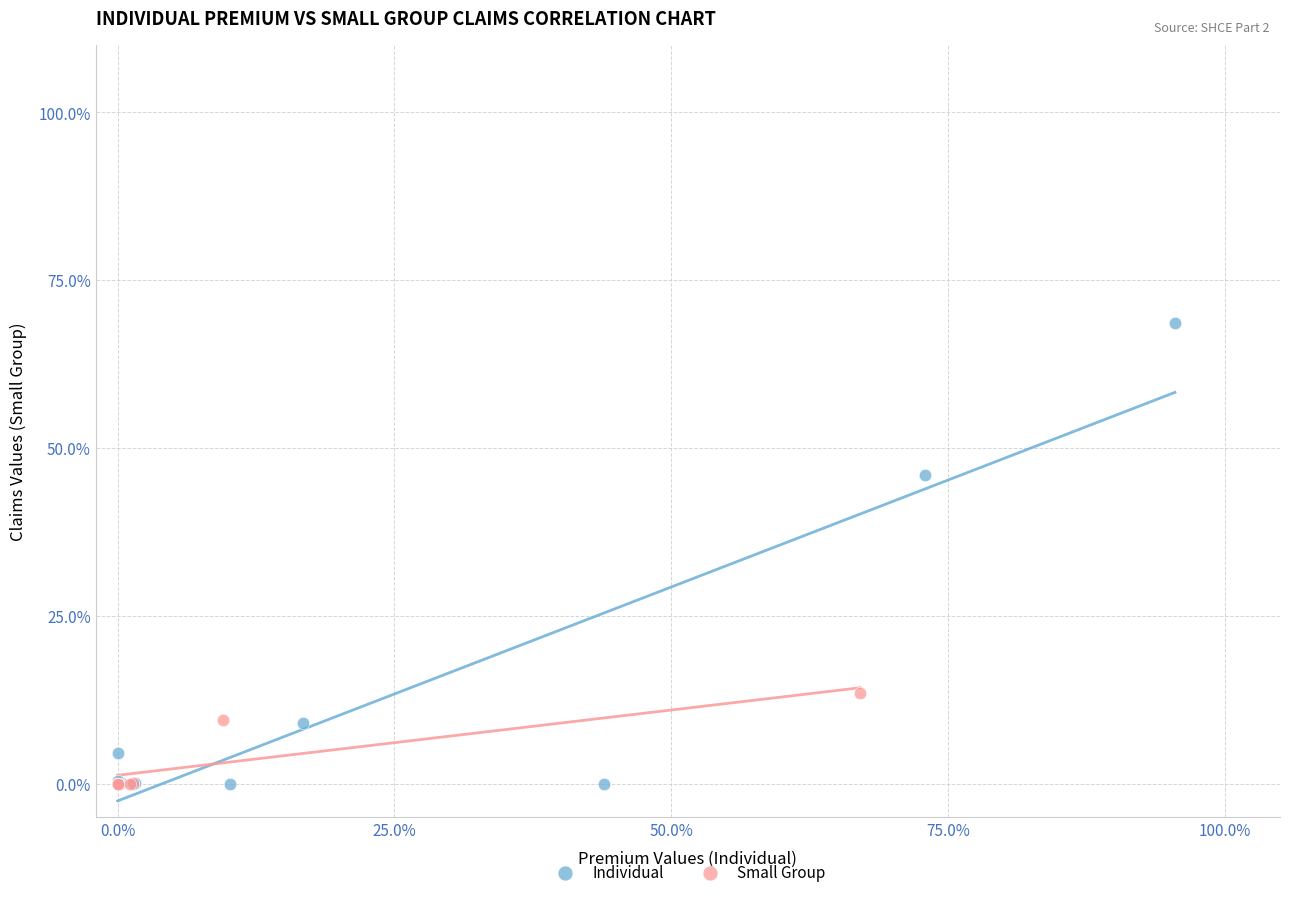

Which series contains the highest Y value?

Individual